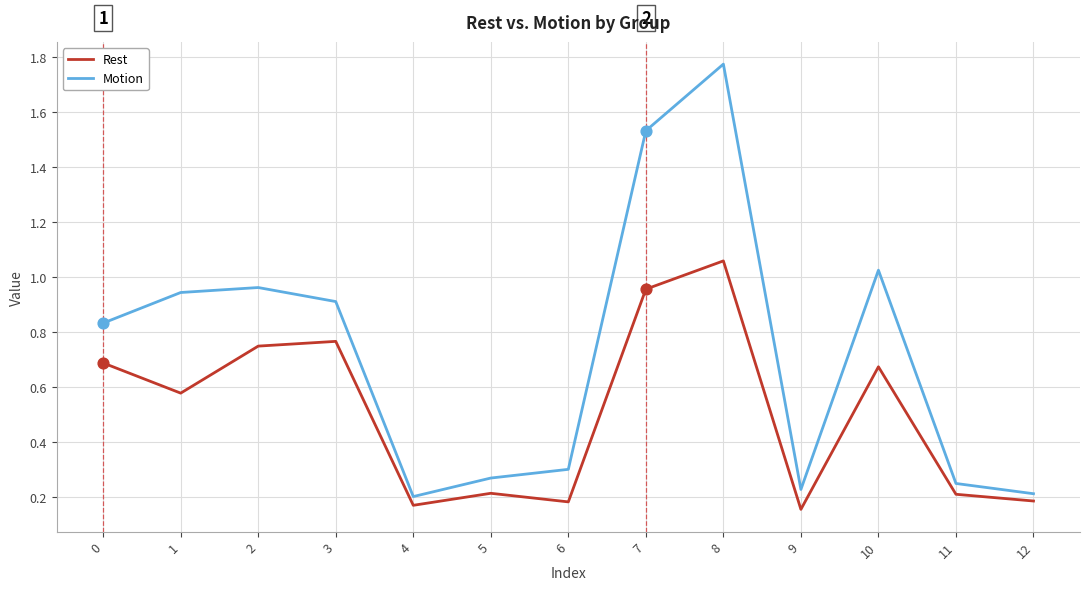

Which series has the widest spread of values?

Motion